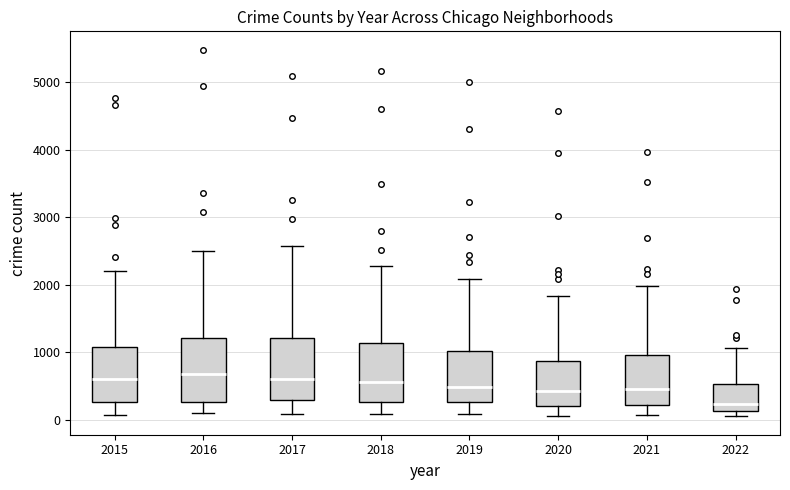

Which box has the lowest median line?

2022